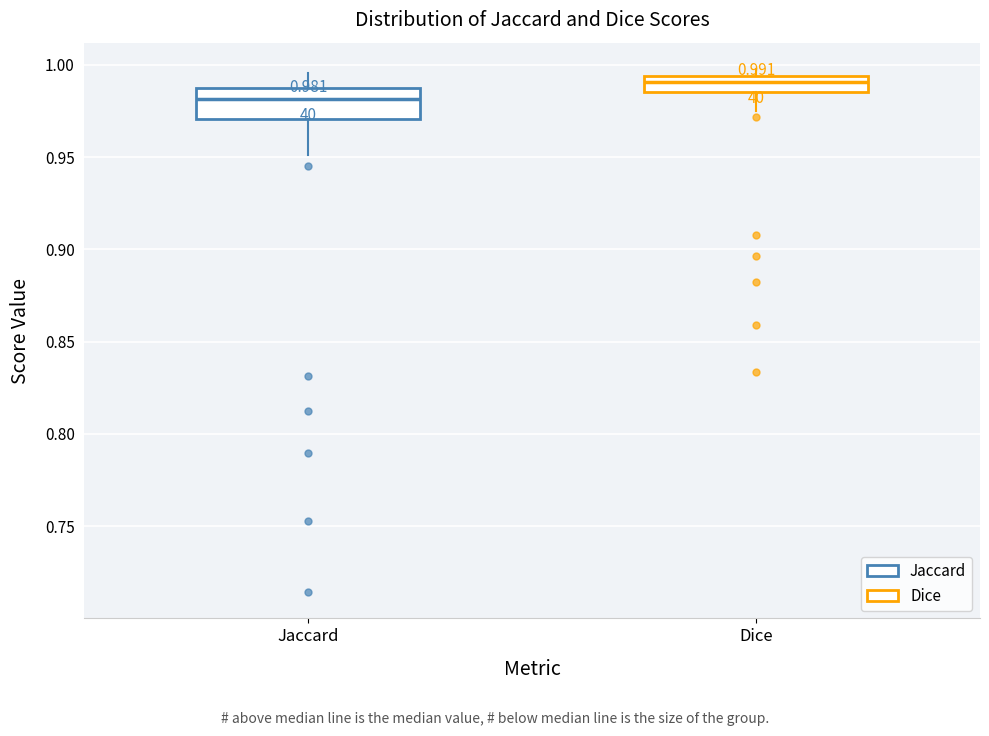

Which box has the lowest median line?

Jaccard